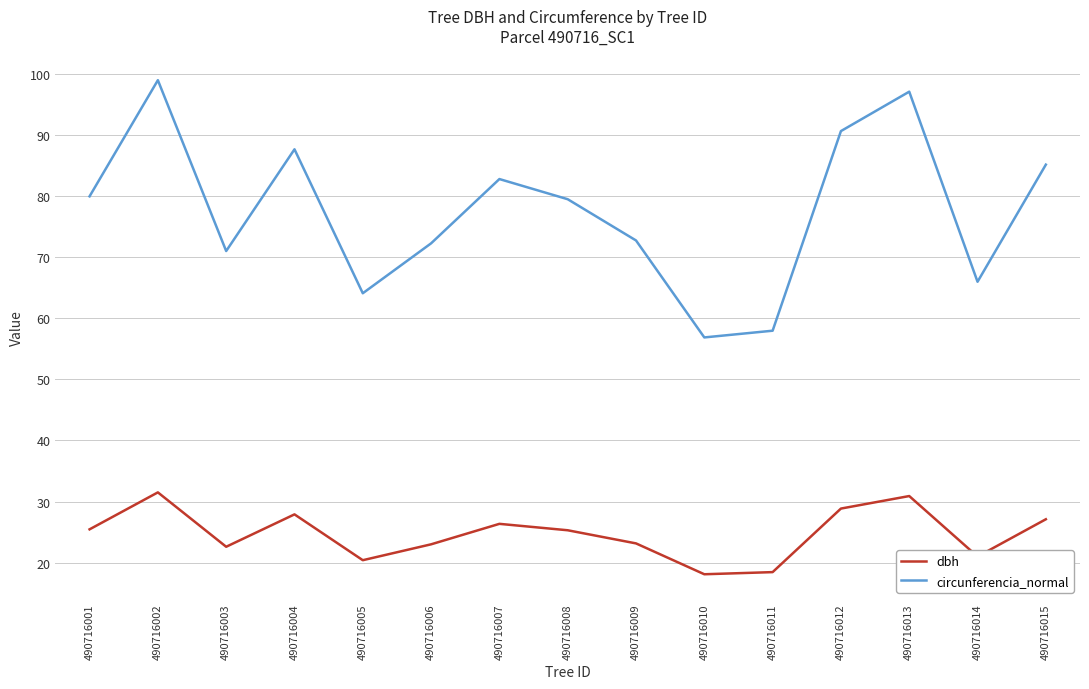

What is the maximum value shown in the chart?

99.0